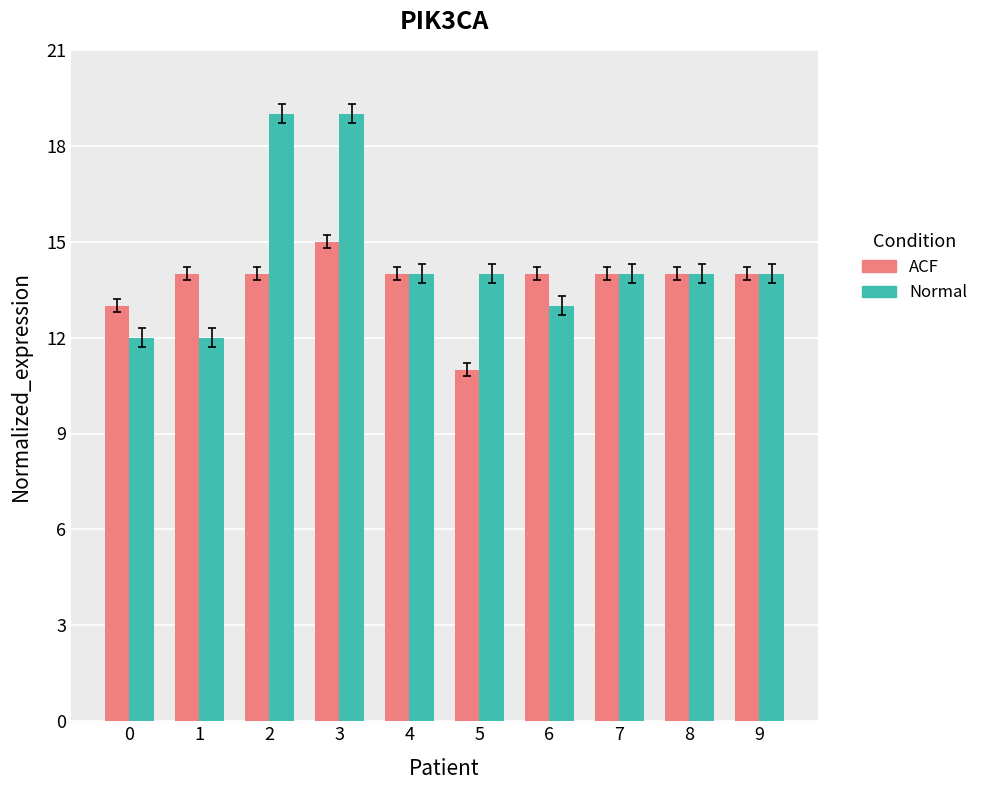

Is it true that ACF equals 15 at 3?

True